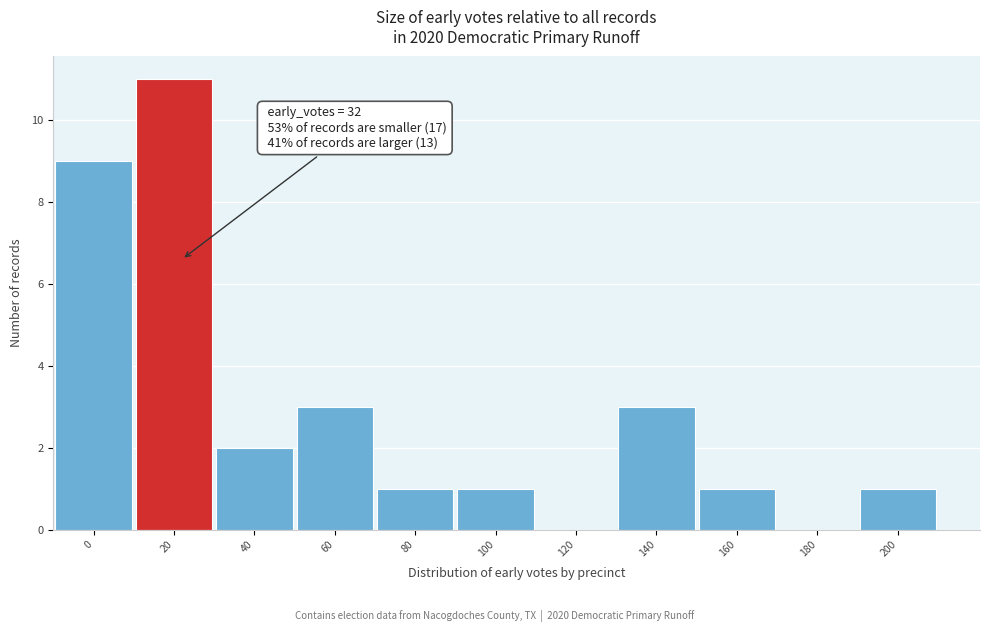

Reading left to right, what are all the values shown in this chart?

0=9	20=11	40=2	60=3	80=1	100=1	120=0	140=3	160=1	180=0	200=1